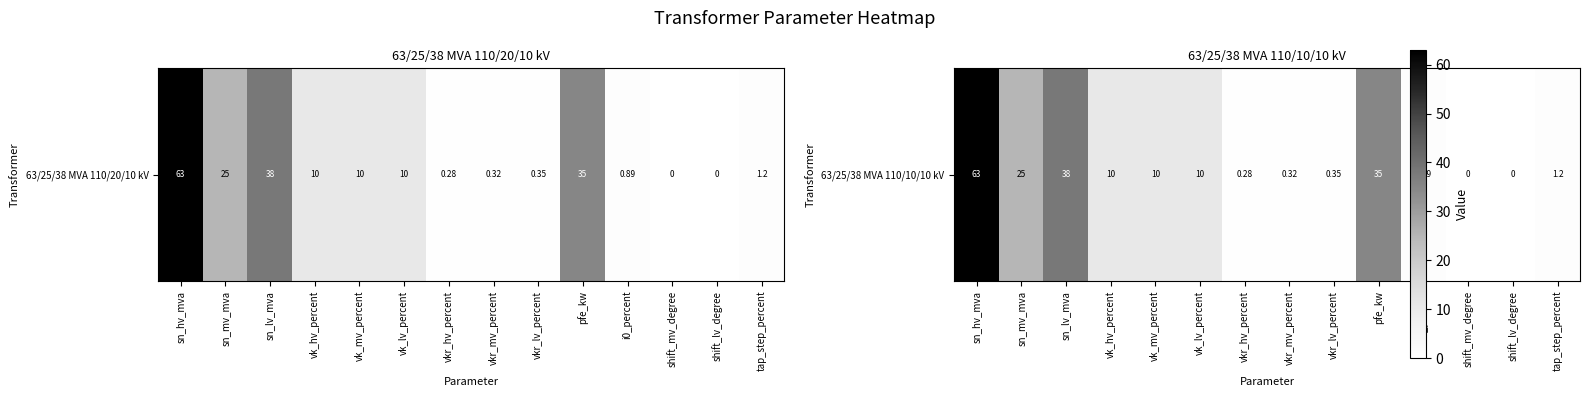

How many categories are shown in the chart?

14